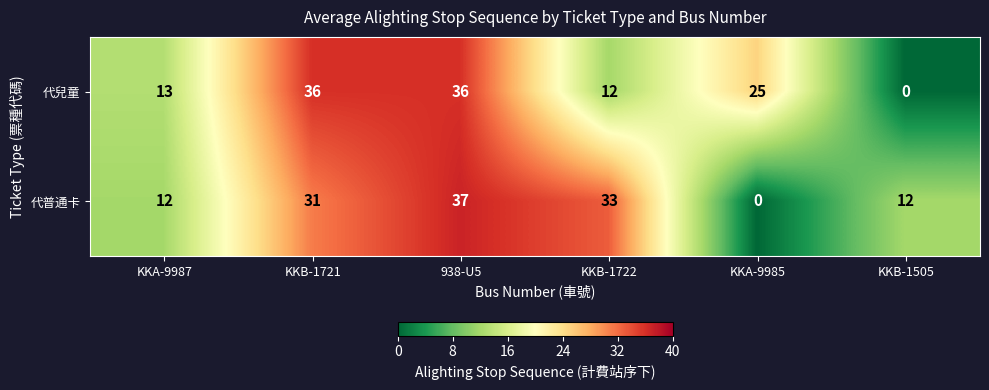

Is it true that 代兒童 equals 0 at KKB-1505?

True